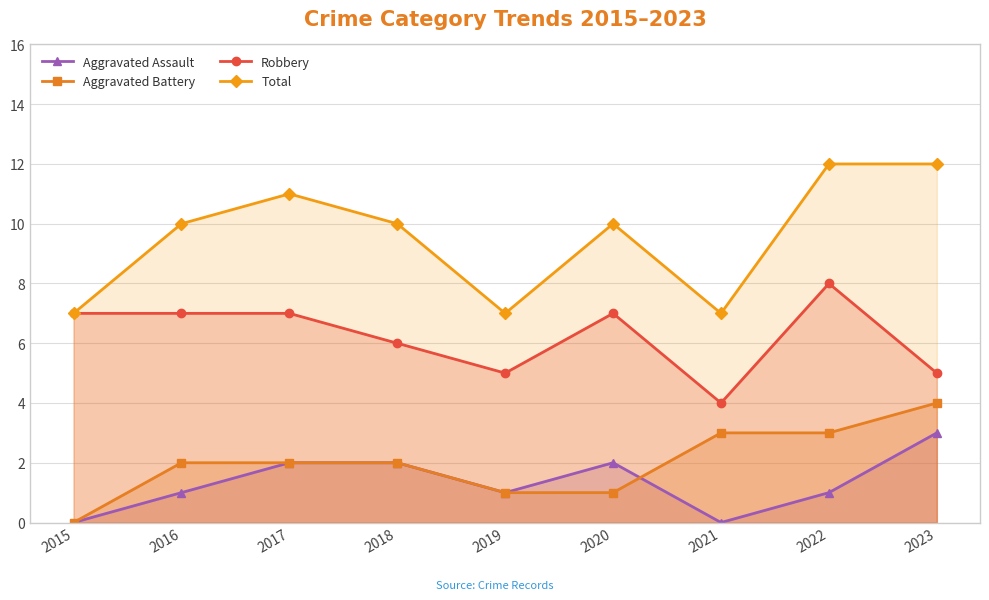

What is the difference between the maximum and minimum values in the Aggravated Assault series?

3